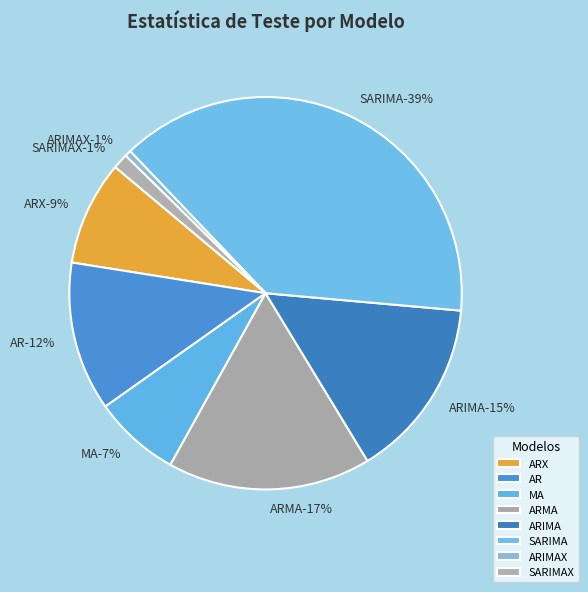

How much of the chart is everything except ARMA?

83.2%